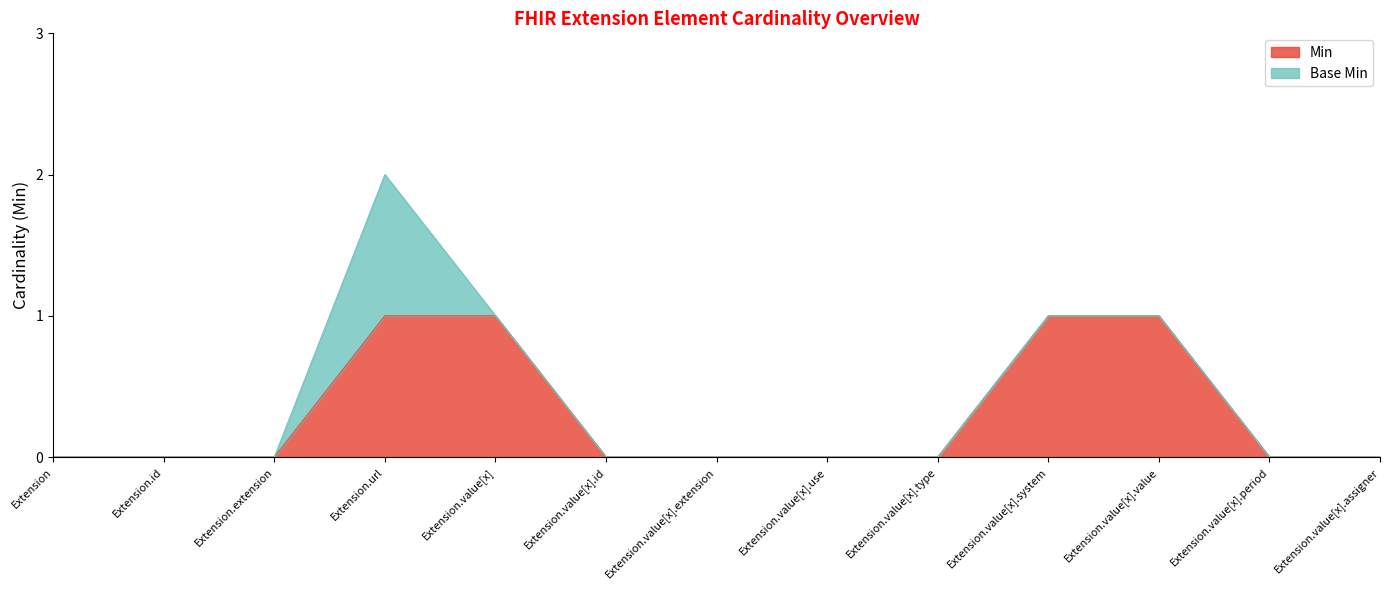

How many values exceed 0?

4